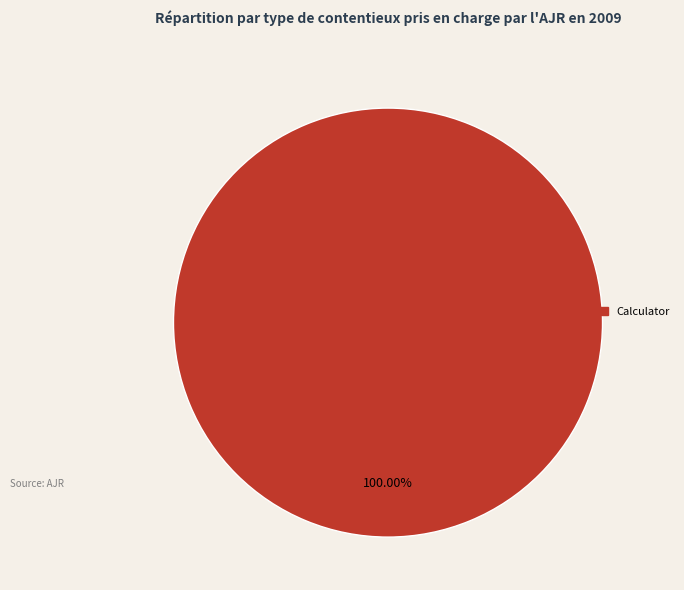

Is there a majority slice in this chart?

Yes